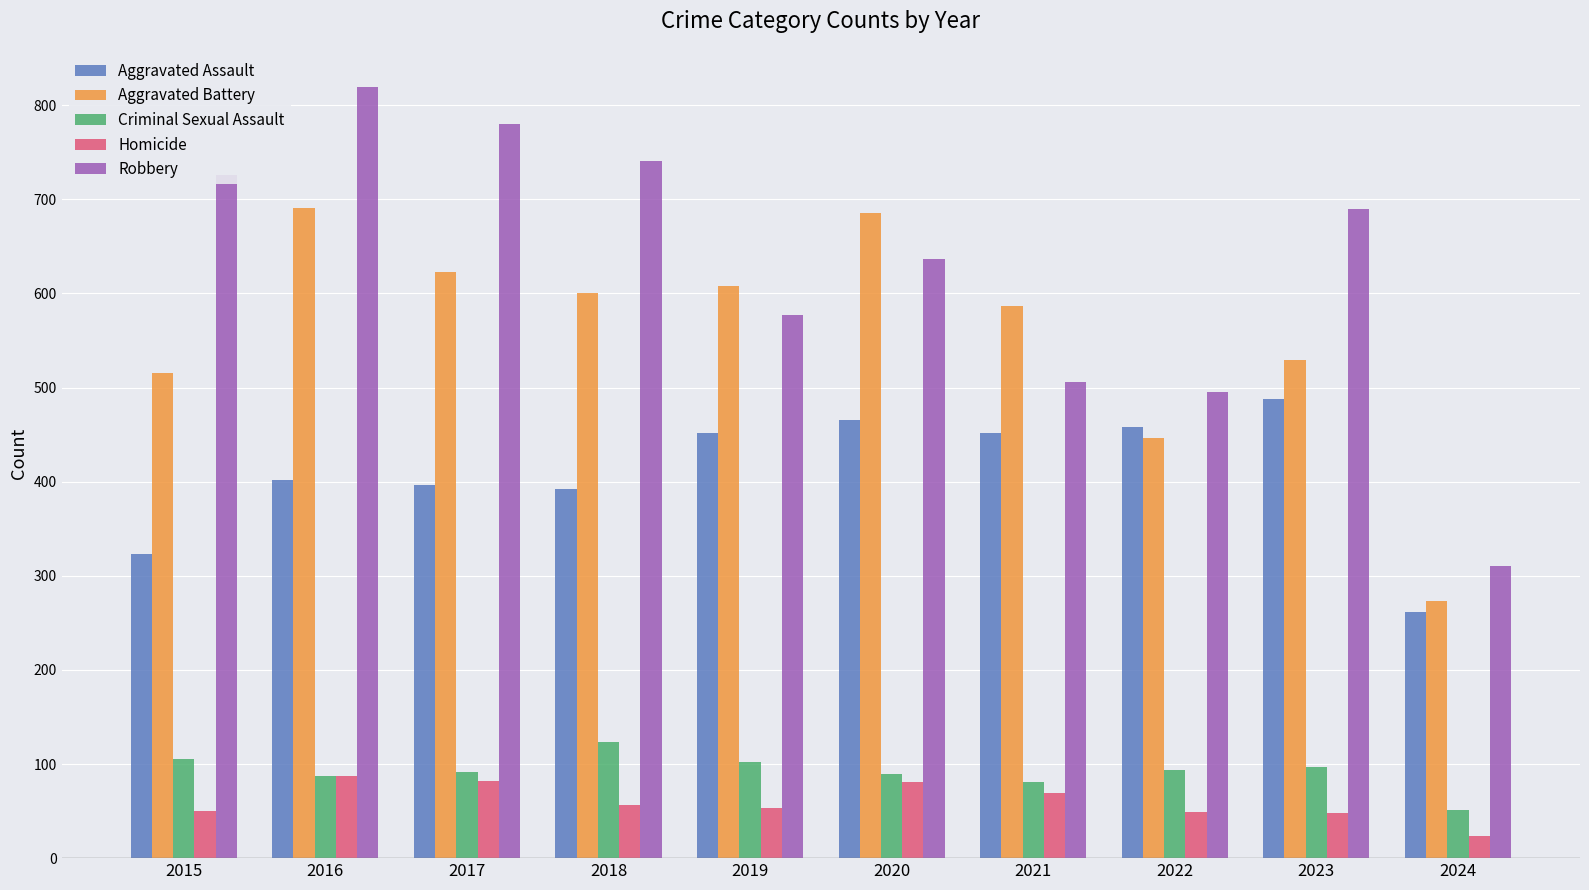

What is the value of the Aggravated Assault bar at the 4th from the left?

392